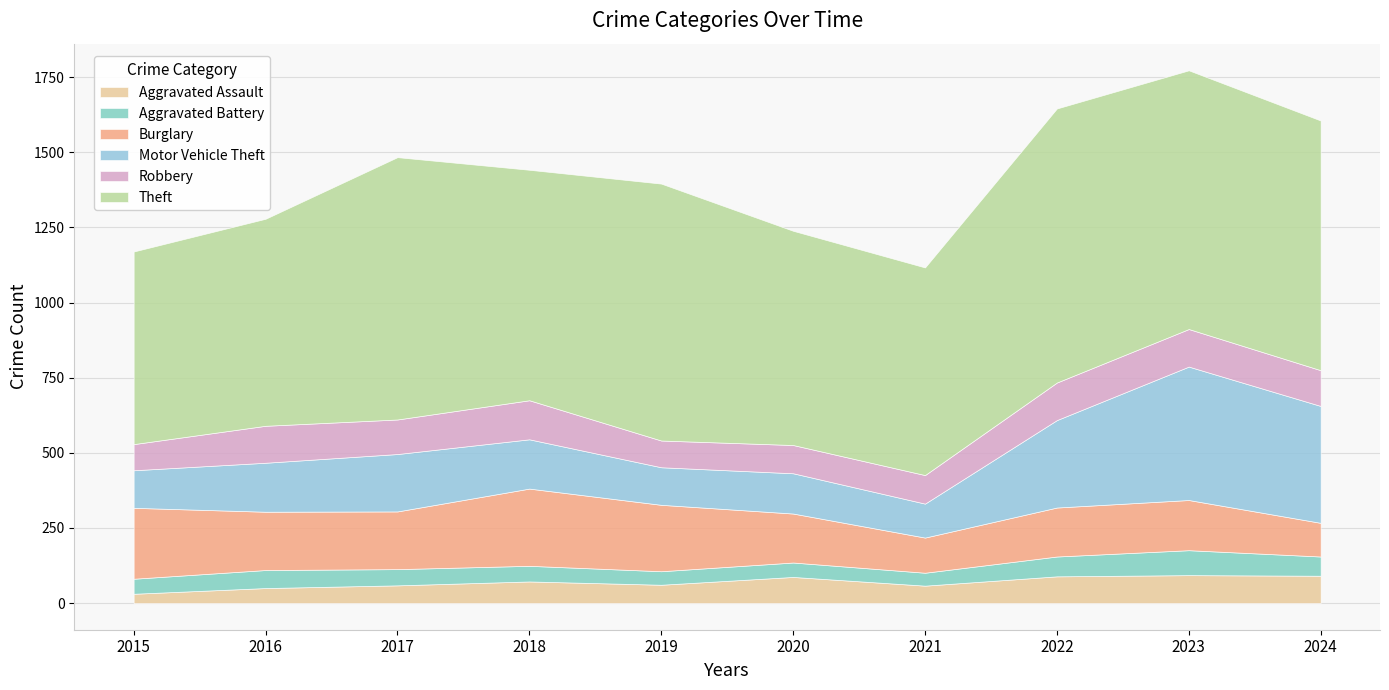

Between 2017 and 2024, which series saw the biggest shift?

Motor Vehicle Theft